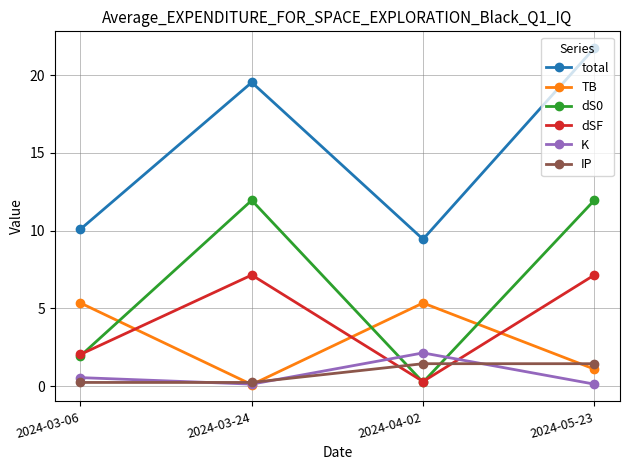

Reading left to right, what are all the values shown in this chart?

total: 10.1	19.5	9.4	21.7
TB: 5.3	0.1	5.3	1.1
dS0: 1.9	12.0	0.2	12.0
dSF: 2.0	7.1	0.3	7.1
K: 0.5	0.1	2.1	0.1
IP: 0.2	0.2	1.4	1.4